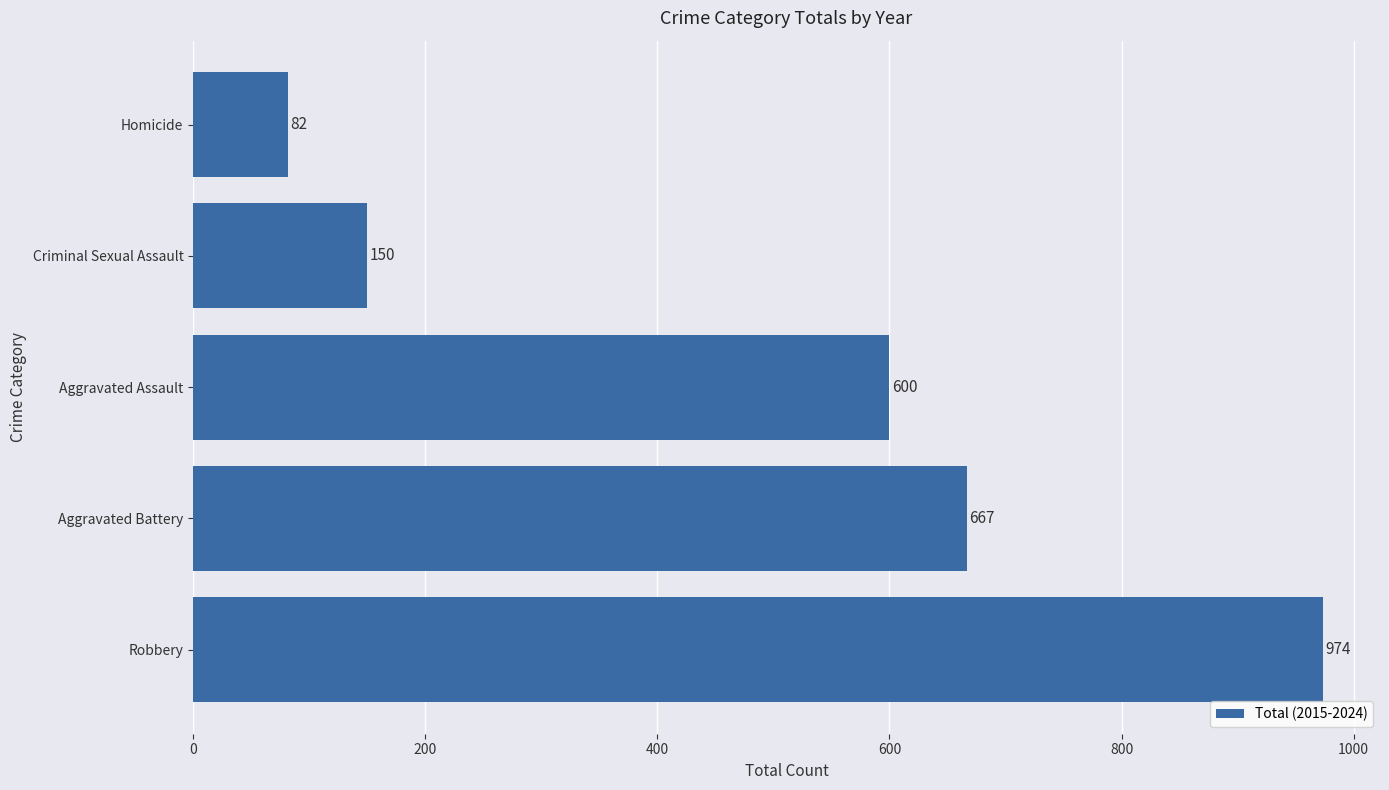

At which label is the value closest to 528?

Aggravated Assault